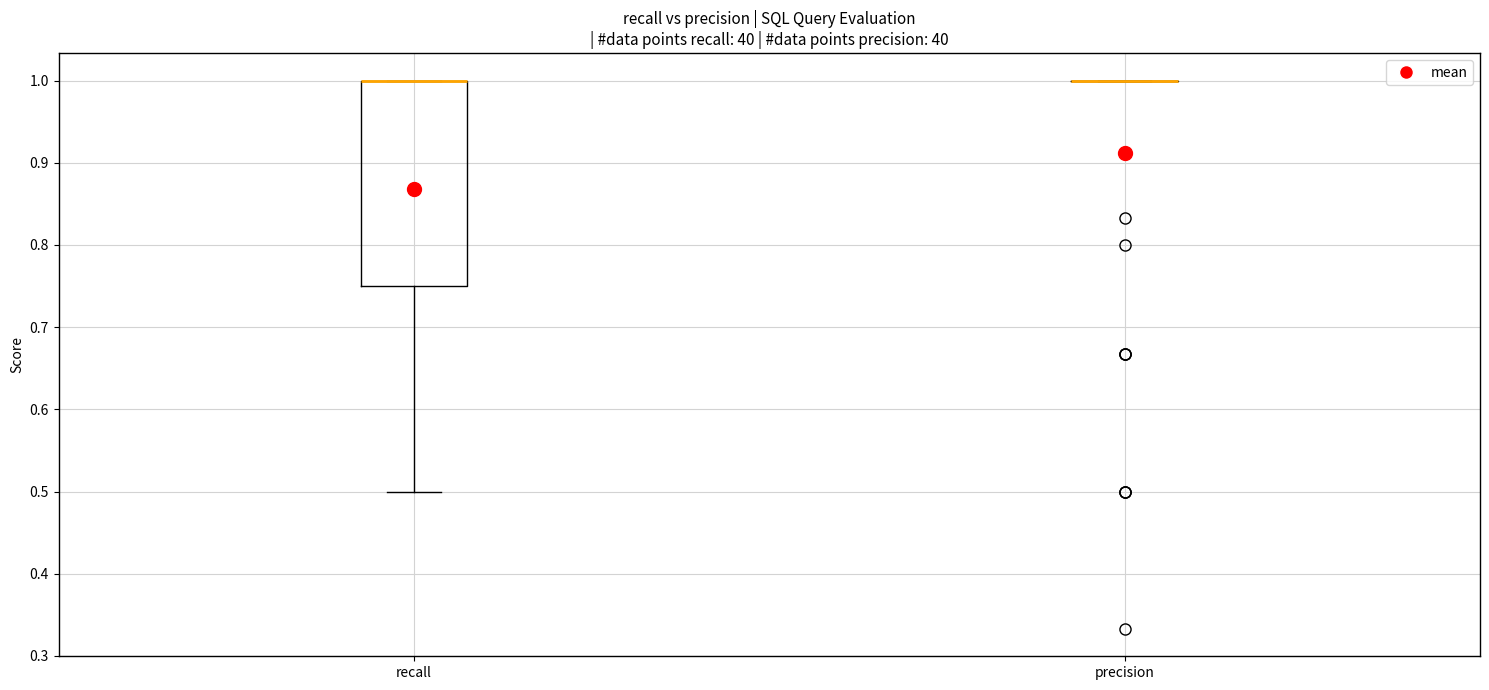

Which box is the tallest, from its lower edge to its upper edge?

recall